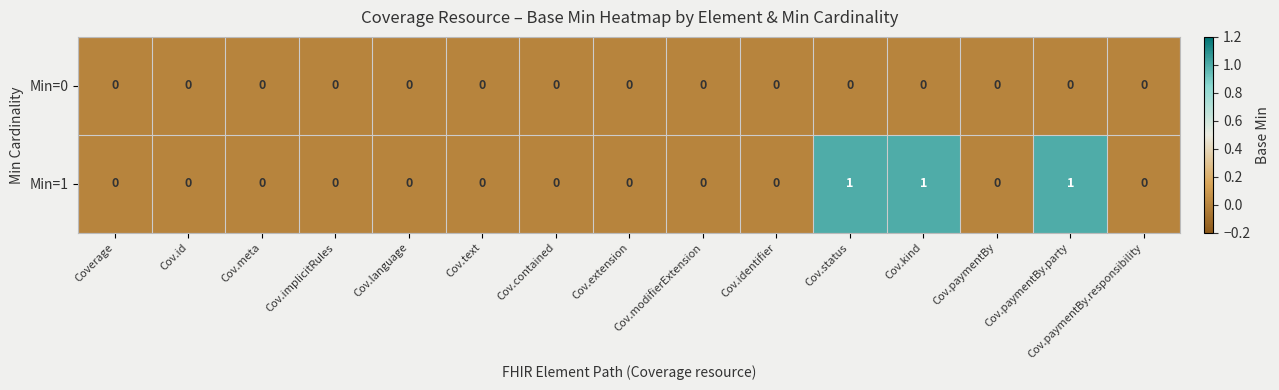

What is the total value across all series at Cov.kind?

1